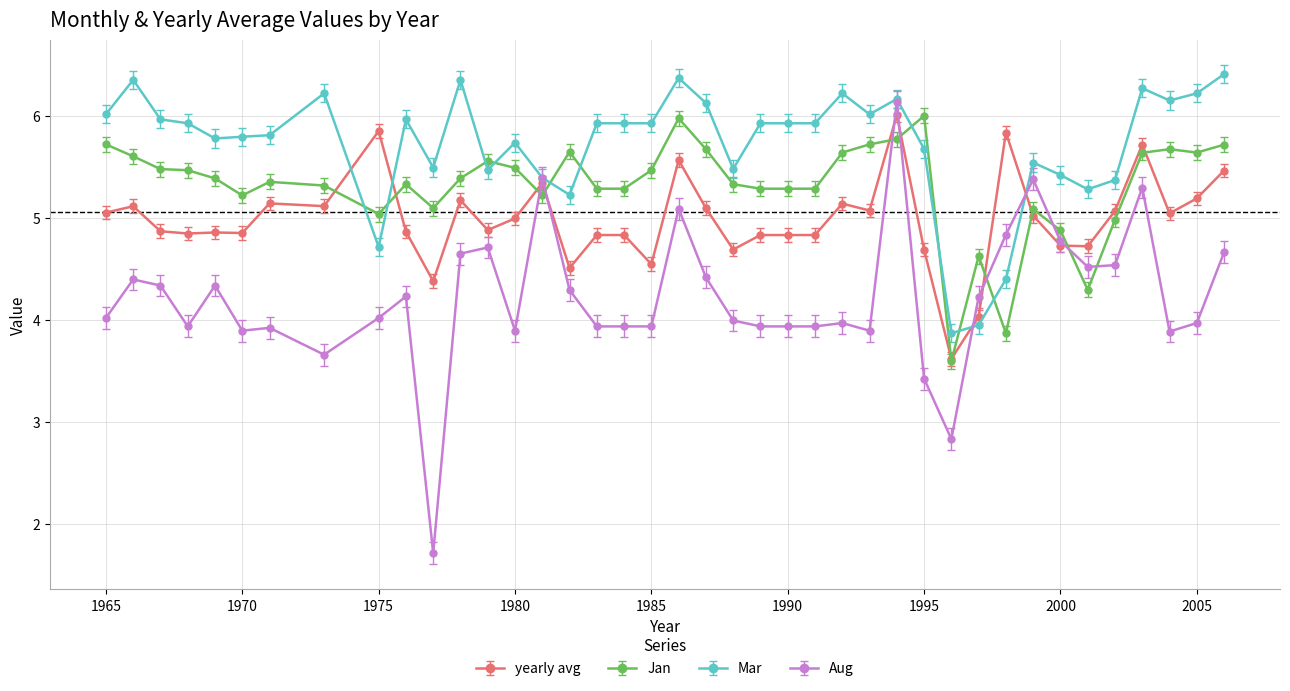

List the series in order of their overall mean, highest first.

Mar, Jan, yearly avg, Aug